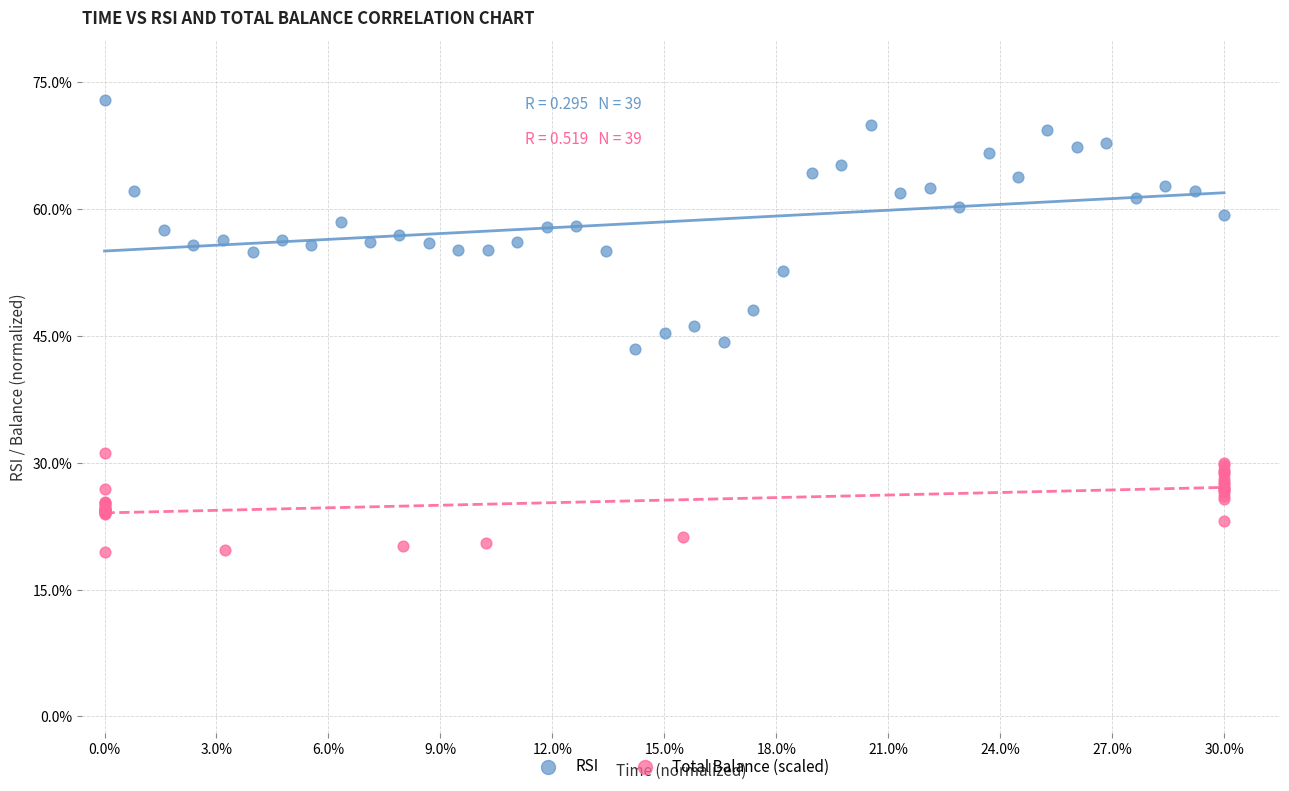

What are all the series names shown in the legend?

RSI, Total Balance (scaled)